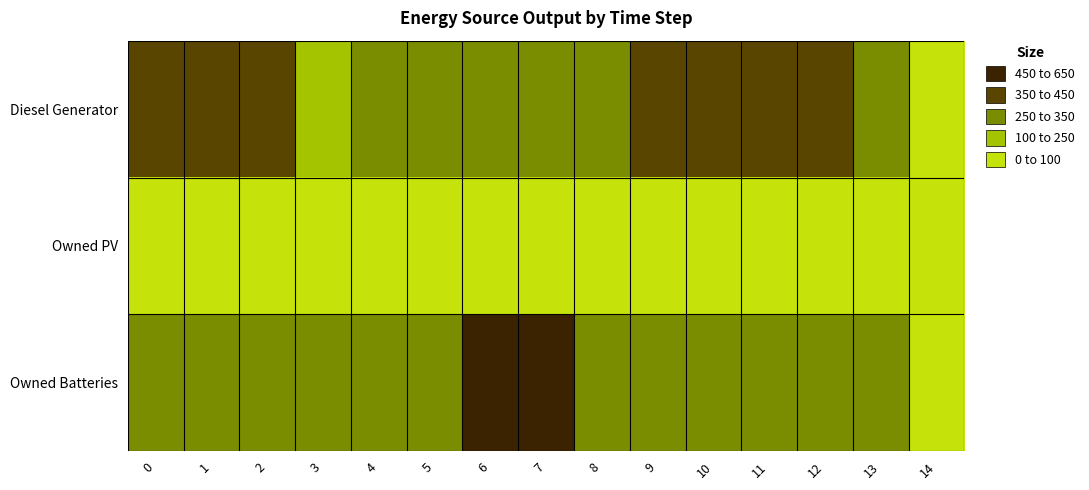

What is the total value across all series at 1?

700.0